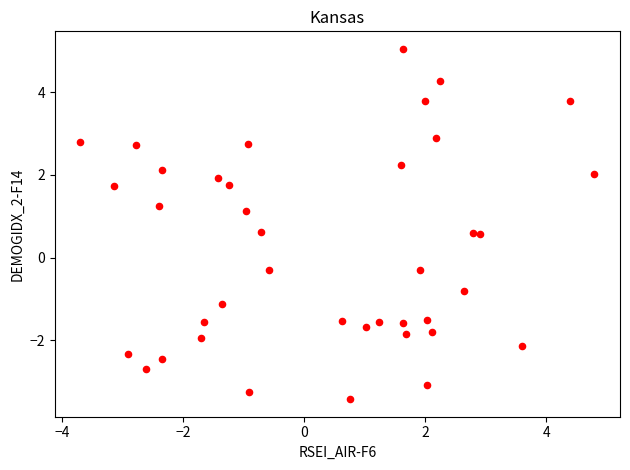

What is the range of Y values (max minus min)?

8.5